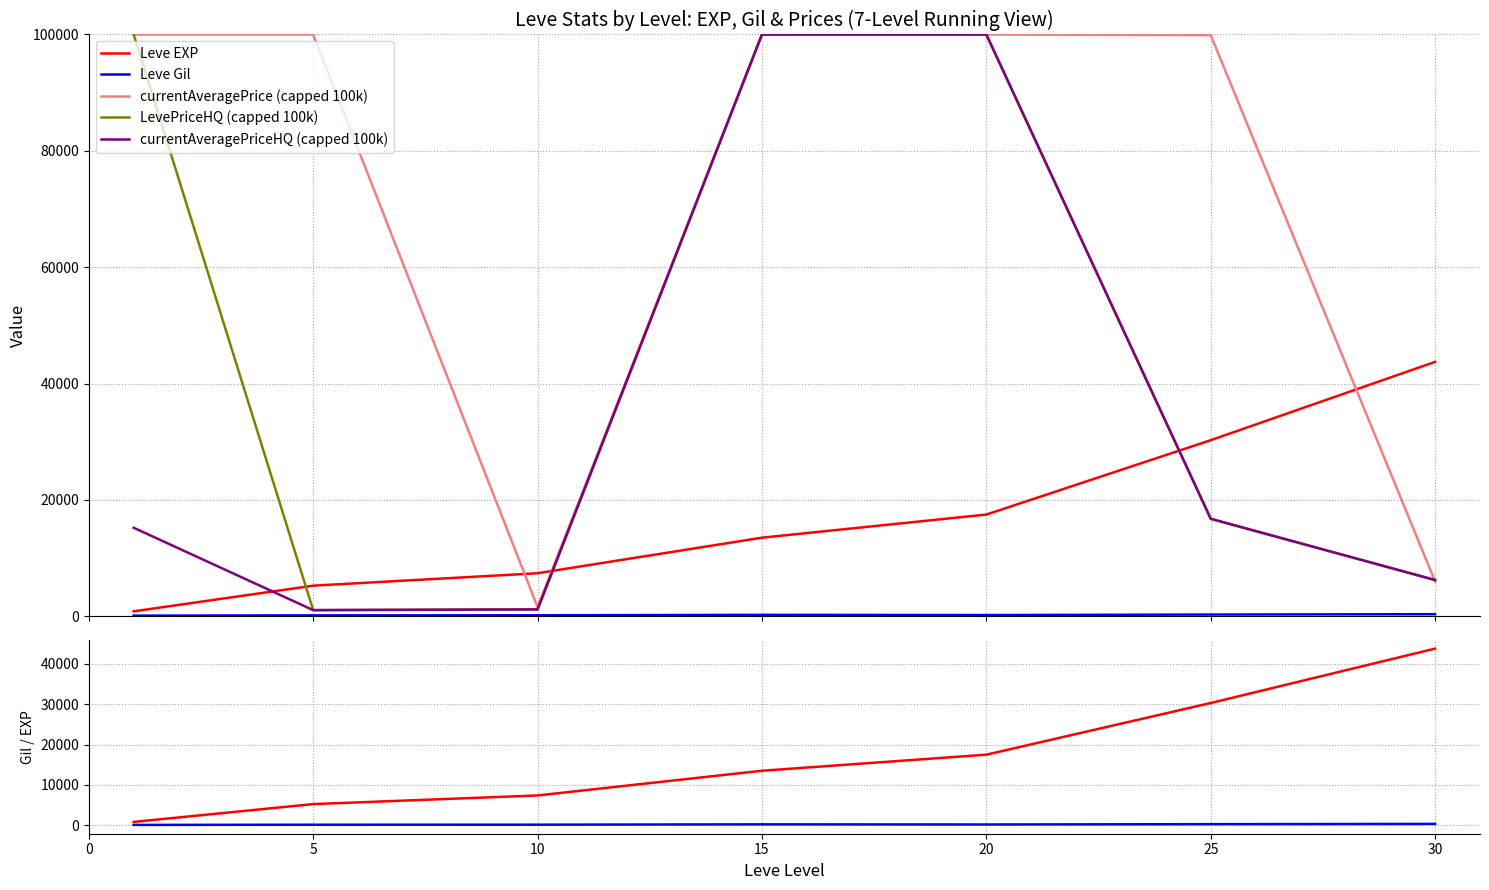

Which has a higher value, 0 or 20?

20